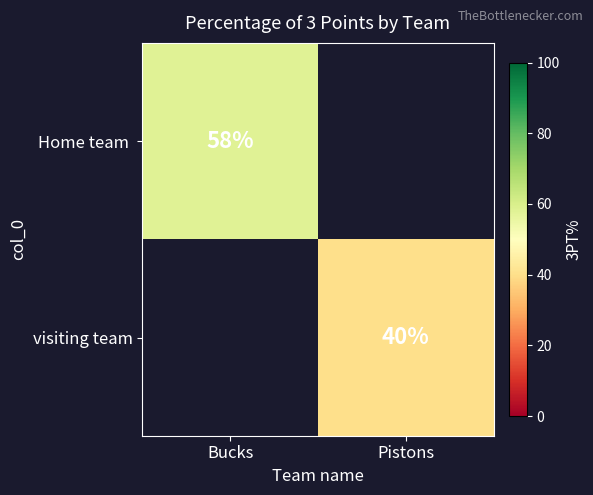

True or false: visiting team has a value of 22 at Pistons.

False